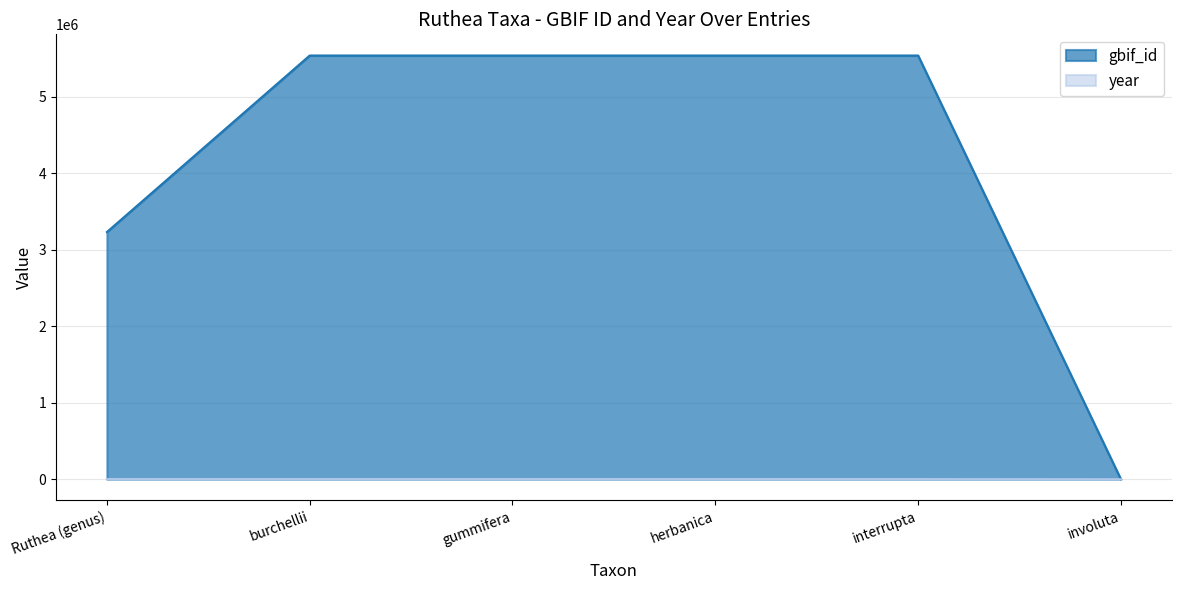

What is the value of the year point at the 4th from the left?

1862